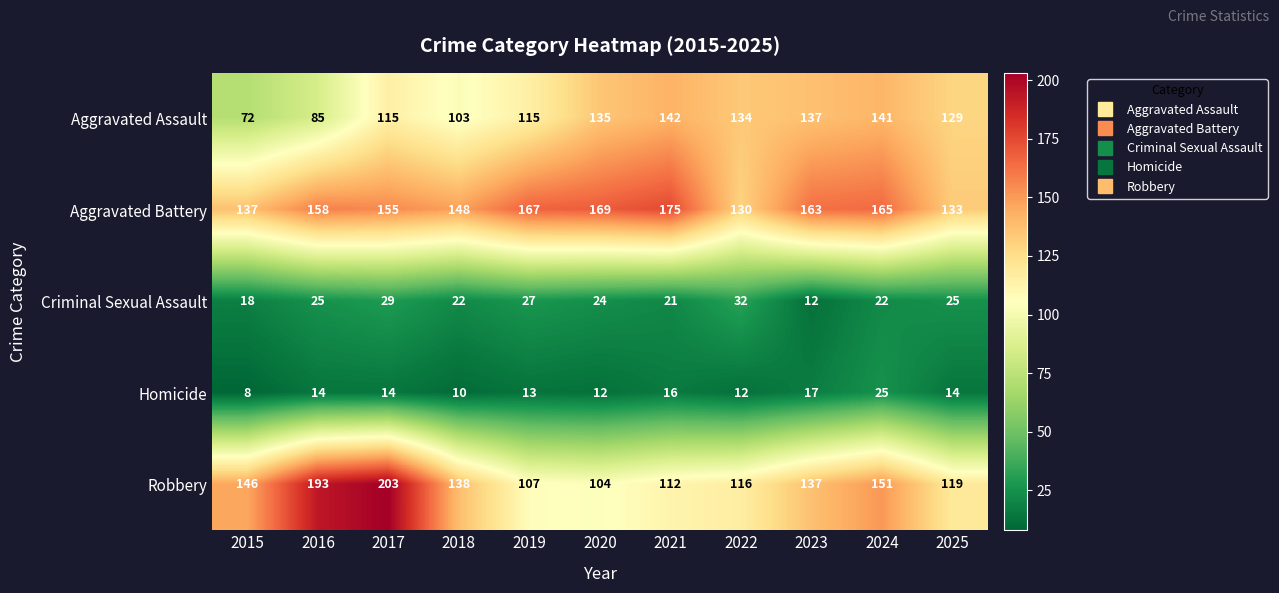

The Robbery series shows 70 at 2015. True or false?

False